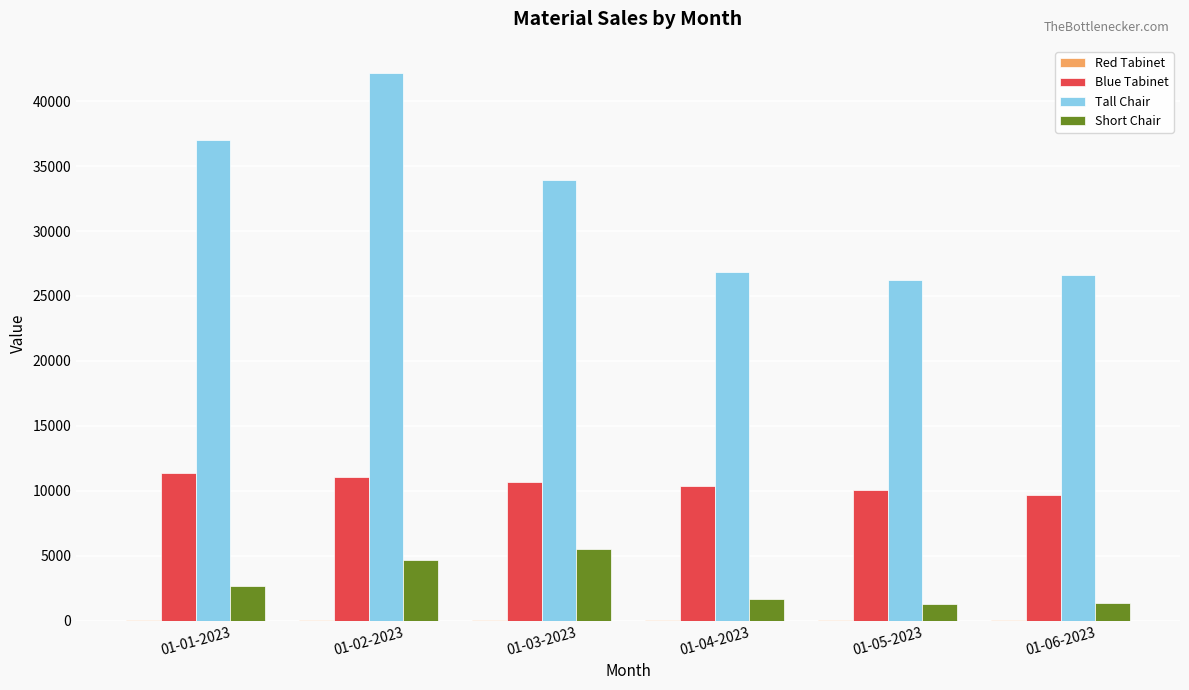

Which series has the largest total across all categories?

Tall Chair